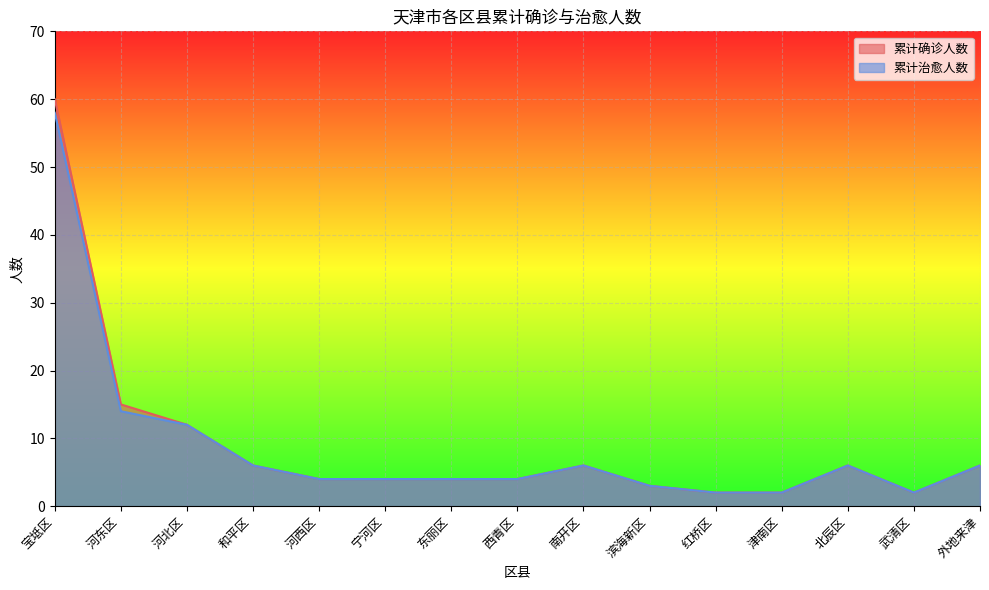

True or false: 累计治愈人数 and 累计确诊人数 cross at least once.

False